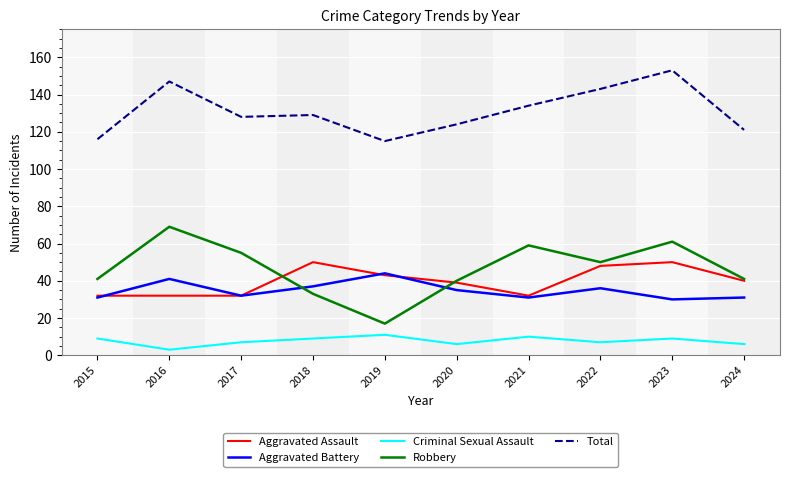

True or false: Robbery and Criminal Sexual Assault intersect in this chart.

False